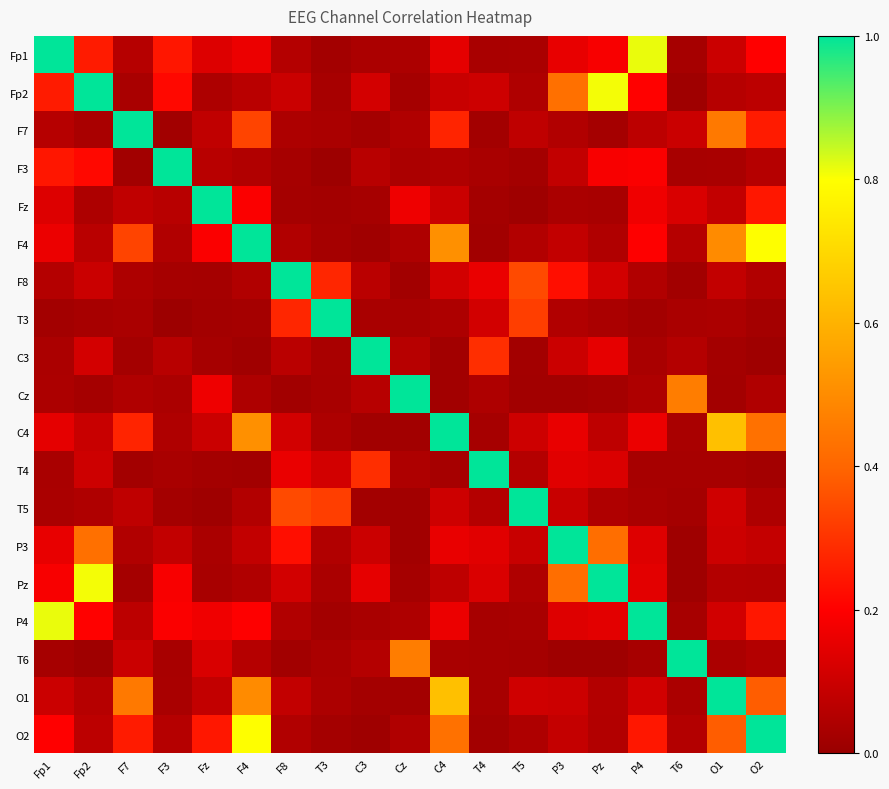

Which label corresponds to the smallest value in the chart?

T3